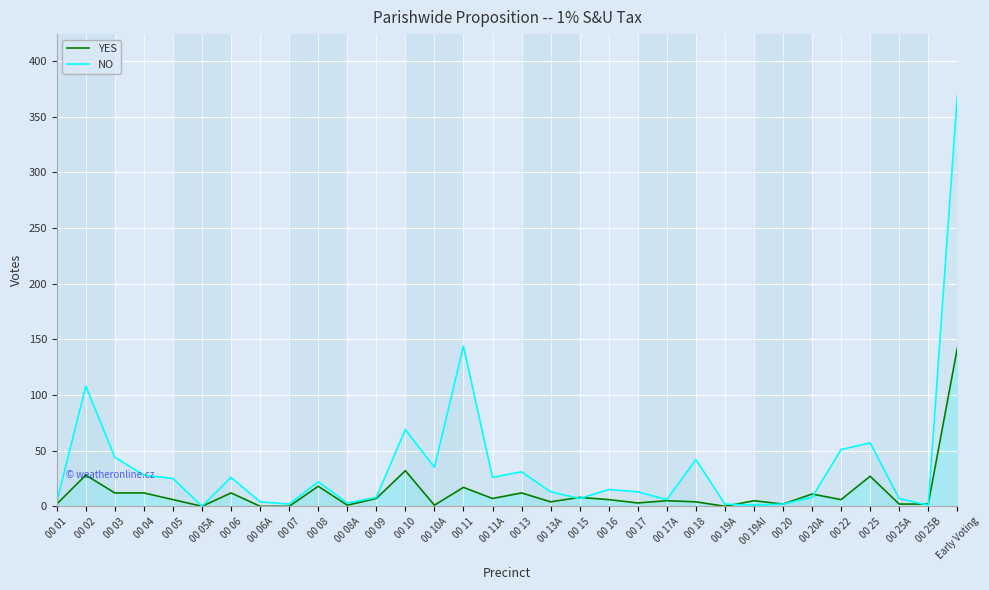

How many lines are shown in the chart?

2